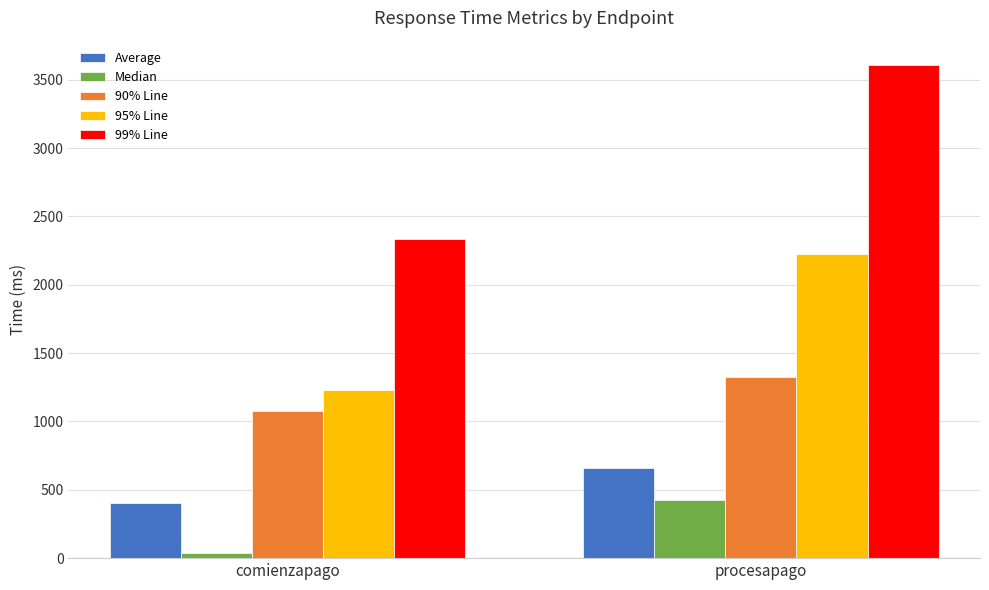

Is the value of 99% Line at comienzapago greater than the value of Average at procesapago?

Yes